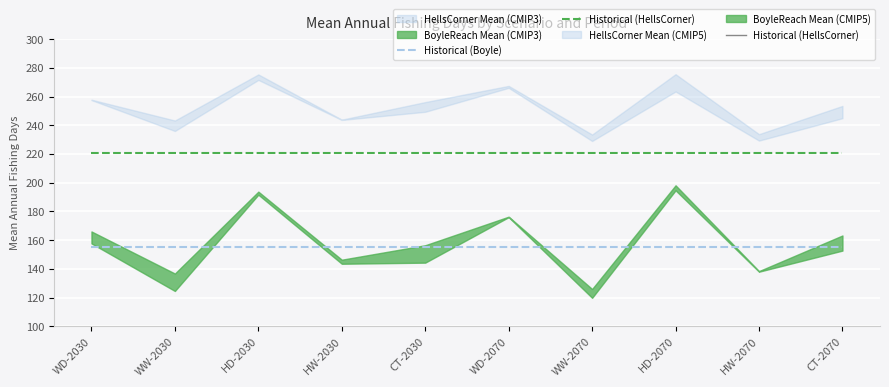

What is the label of the 10th point from the right?

WD-2030